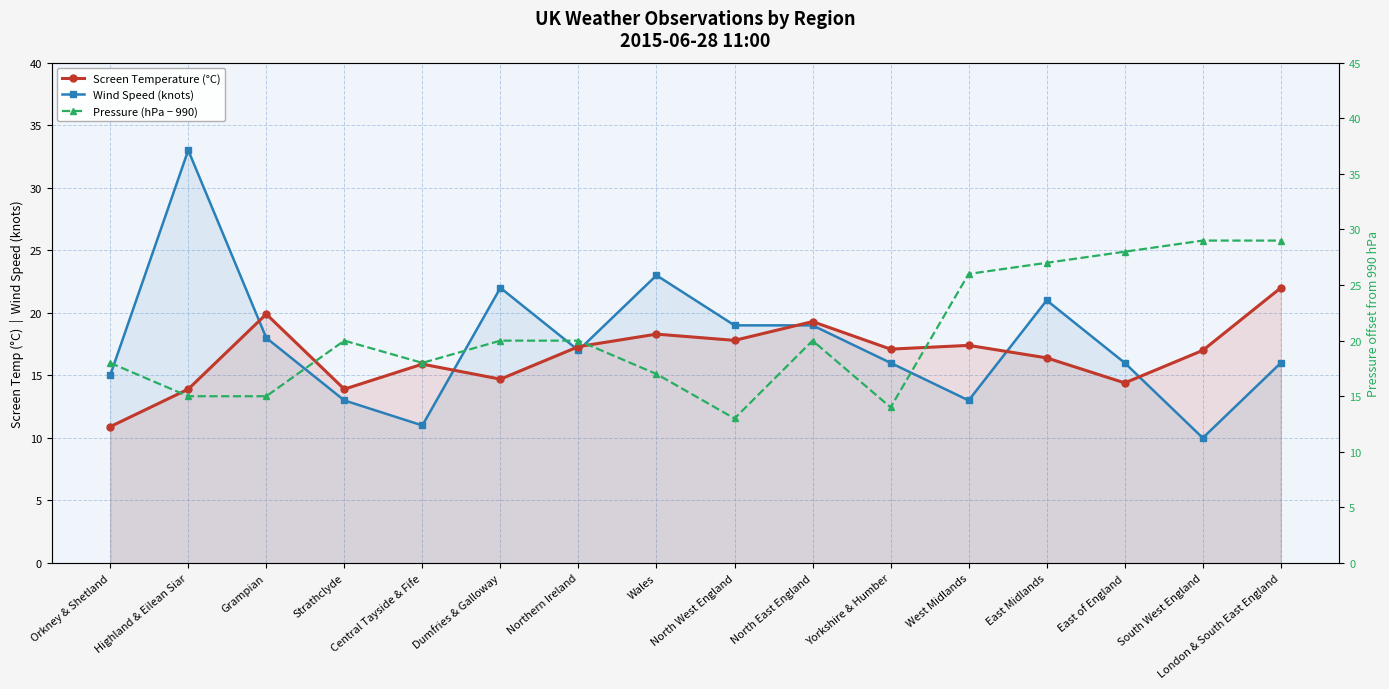

What is the sum of the Screen Temperature (°C) values at Northern Ireland and West Midlands?

34.7